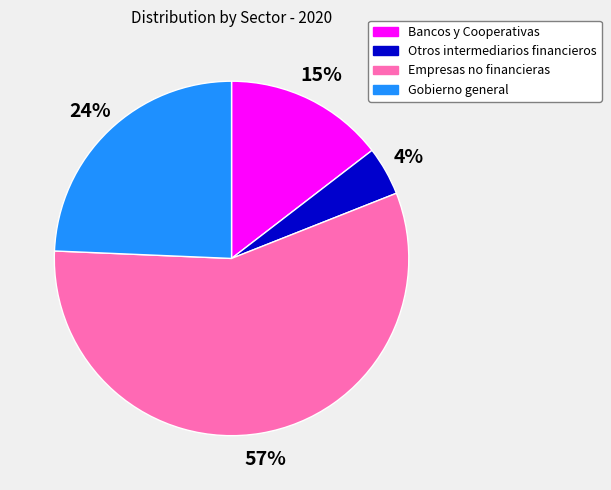

Which category has the smallest portion of the pie?

Otros intermediarios financieros